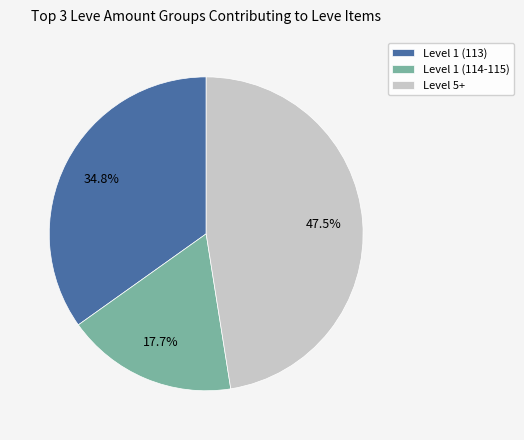

Is there any slice that represents more than half of the pie?

No